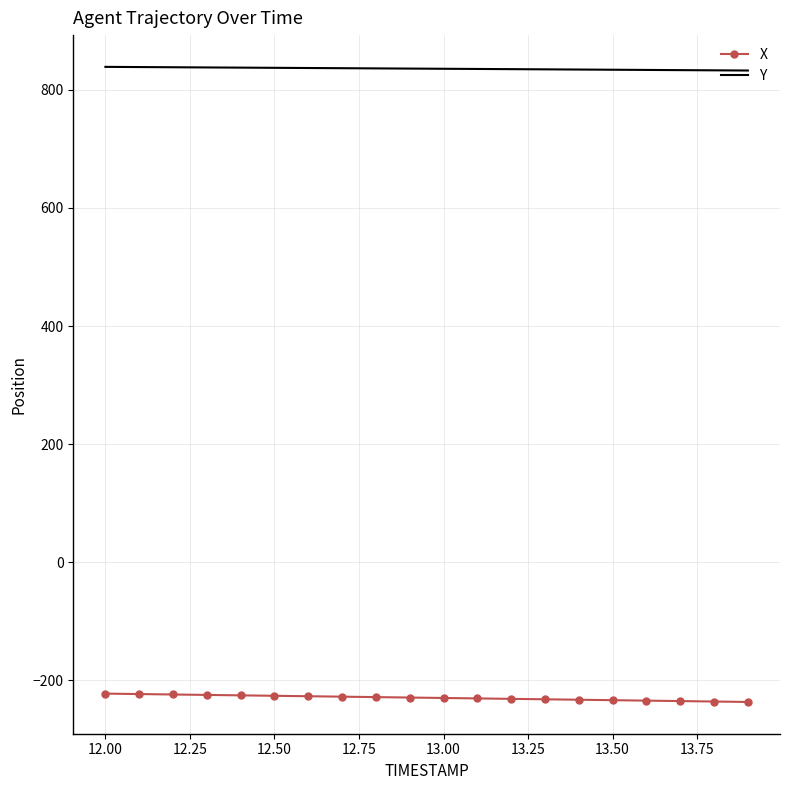

What is the smallest value displayed?

-236.9